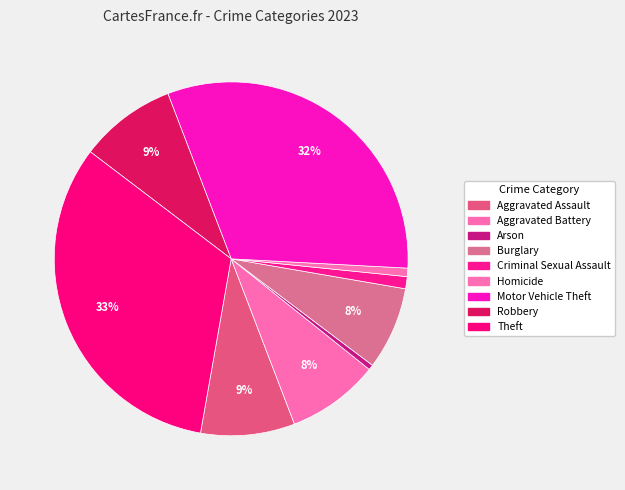

Does Motor Vehicle Theft represent more than half of the total?

No